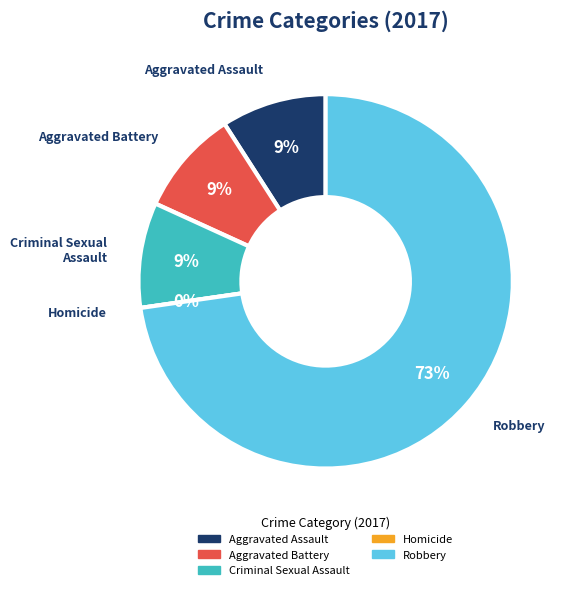

Which category accounts for the majority?

Robbery